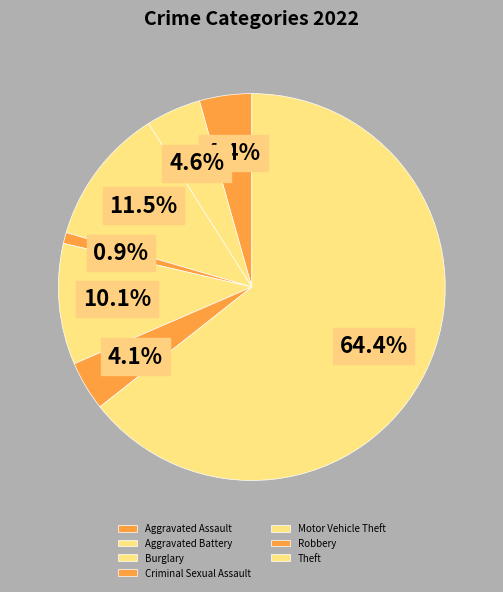

How many slices are in this pie chart?

7